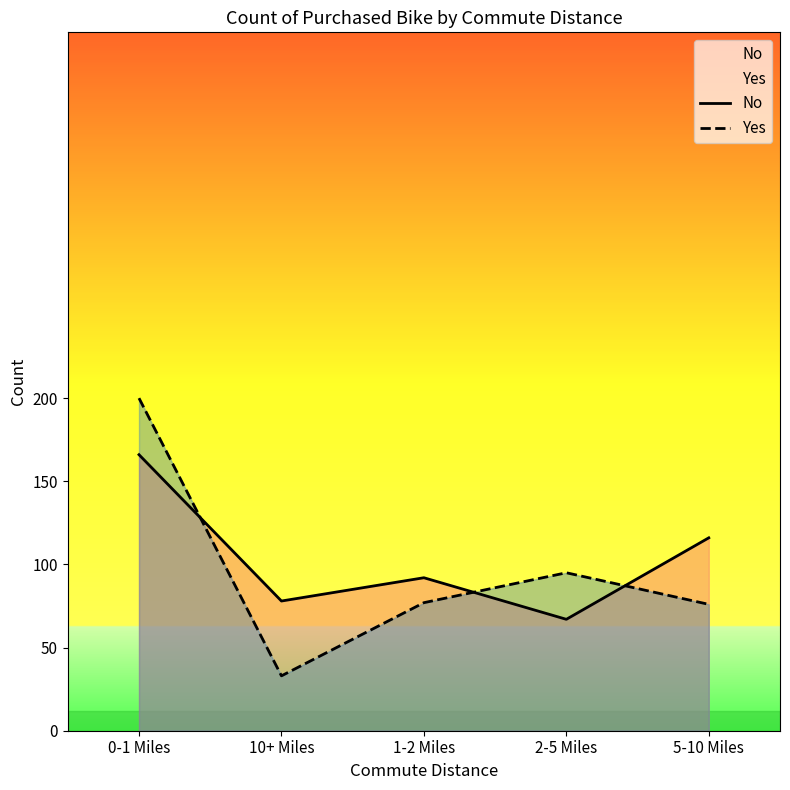

Does the chart have visible grid lines?

No